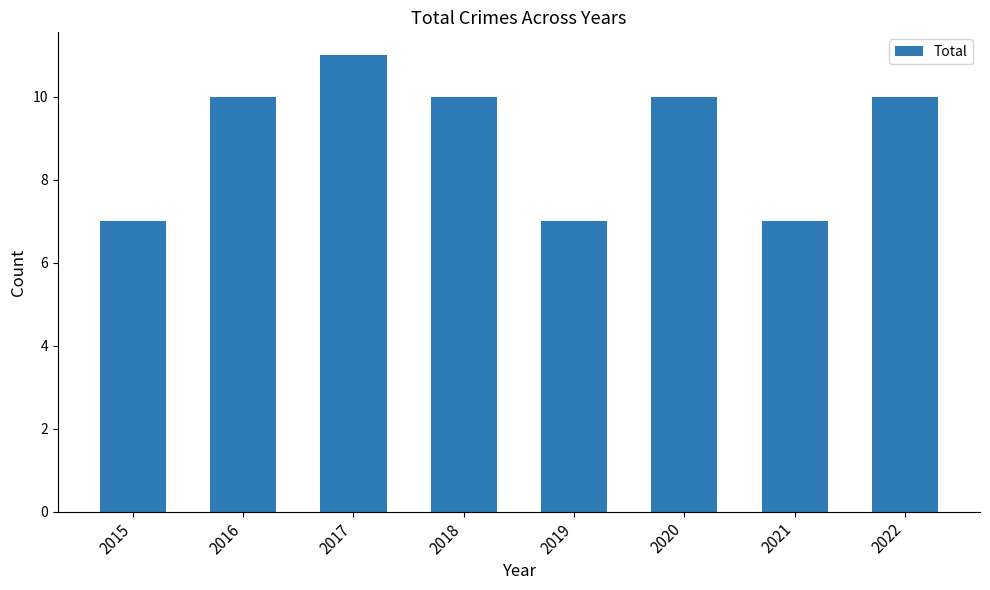

How many bars are there in total?

8